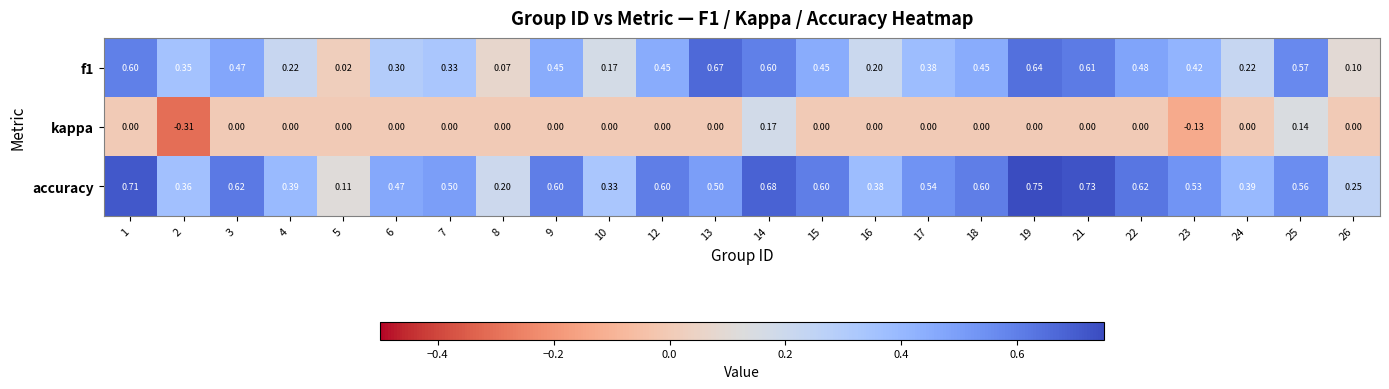

Which series has the largest total across all categories?

accuracy